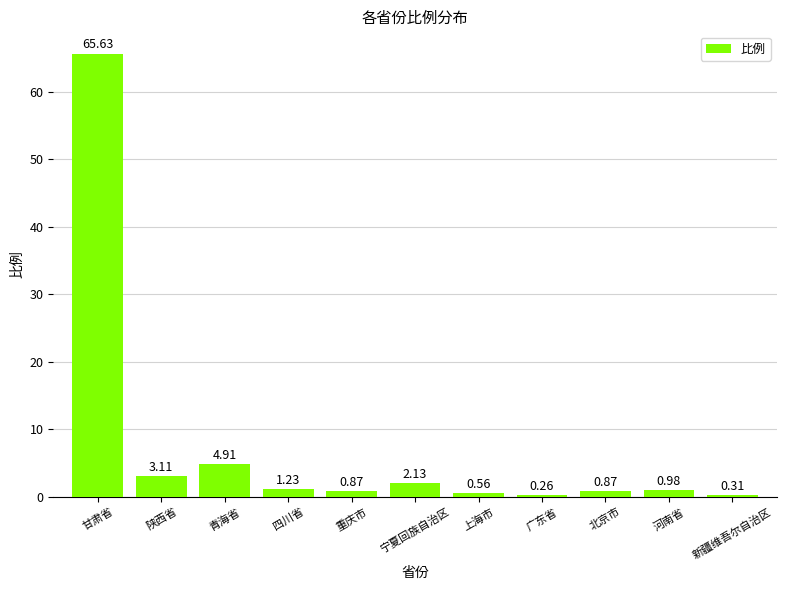

What is the sum of the values at 青海省 and 上海市?

5.5